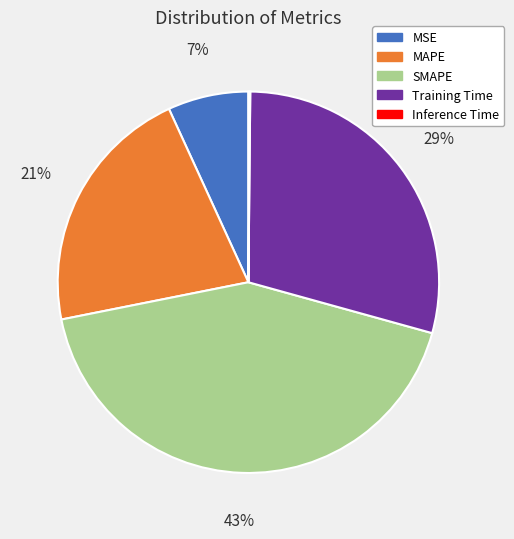

To the nearest percent, what is the combined percentage of MAPE and MSE?

28%